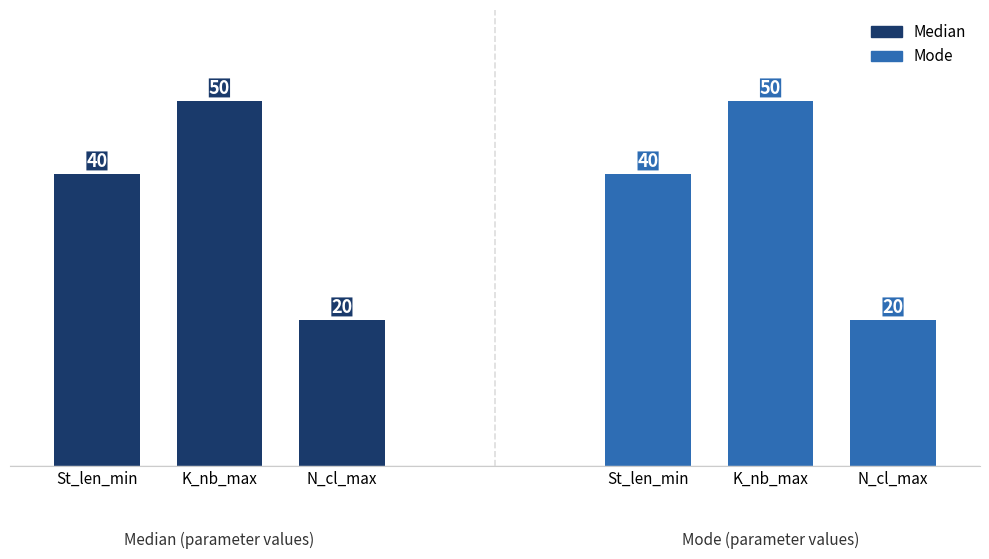

At which category is the sum across all series the highest?

K_nb_max